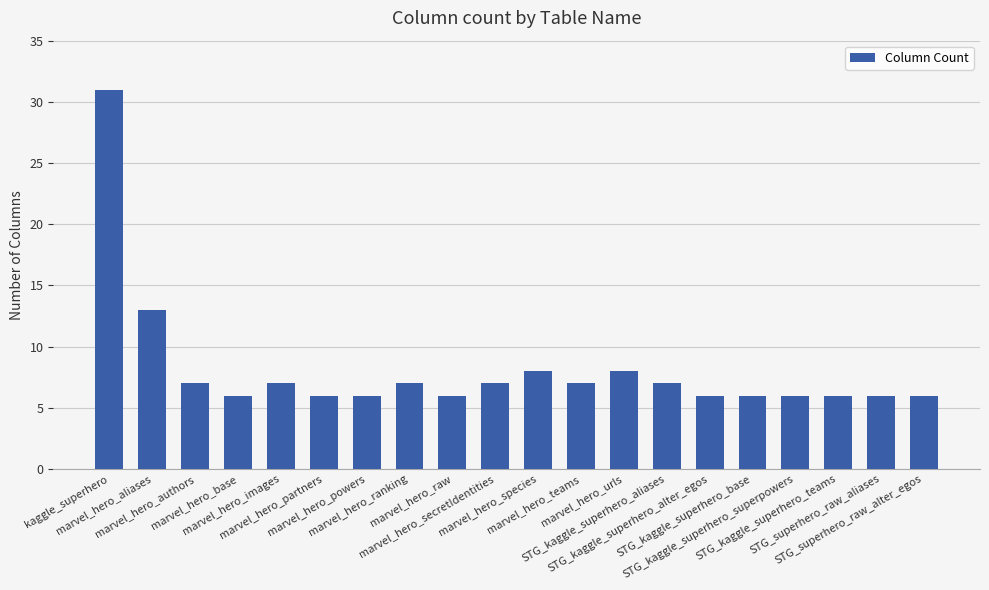

What is the sum of the values at marvel_hero_images and marvel_hero_partners?

13